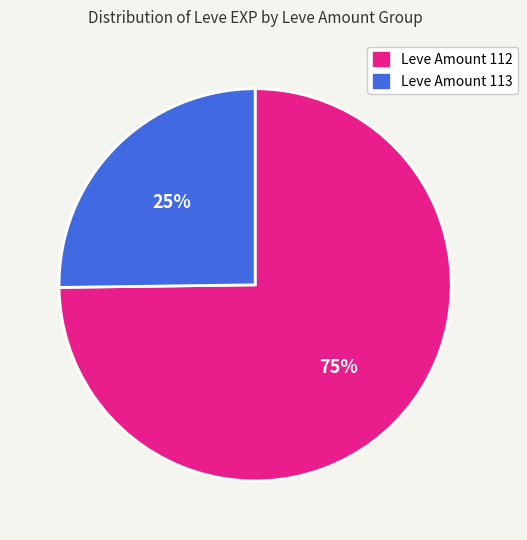

Count the number of slices in the pie.

2